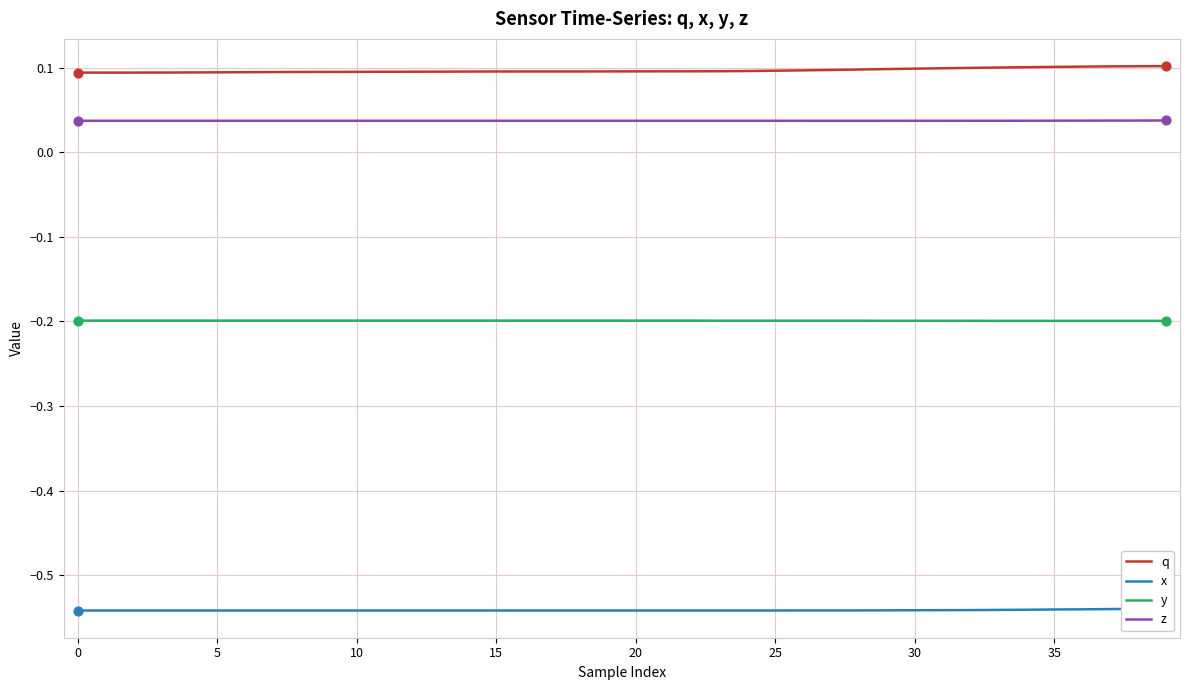

What are all the series names shown in the legend?

q, x, y, z